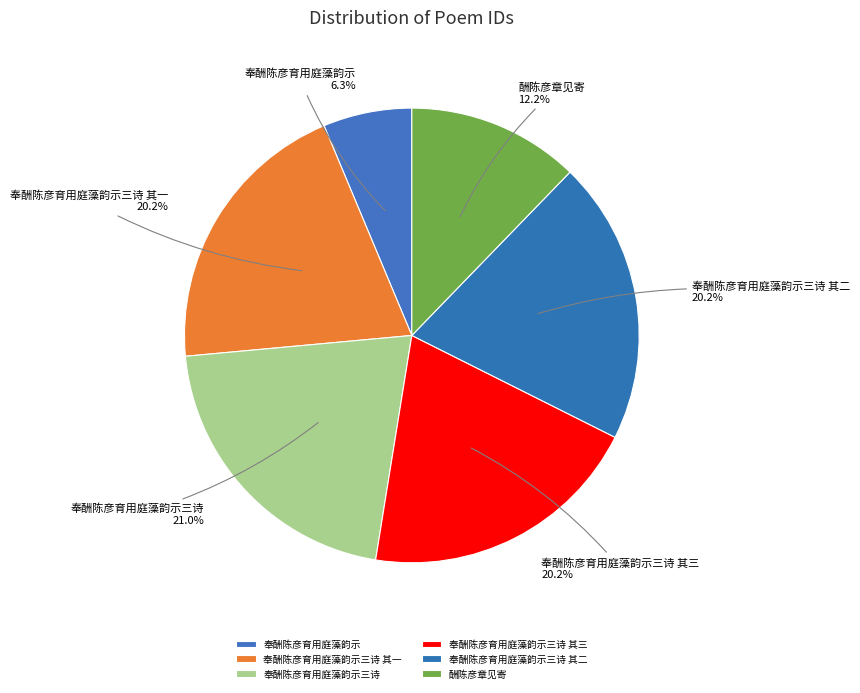

Is the sum of 奉酬陈彦育用庭藻韵示 and 奉酬陈彦育用庭藻韵示三诗 其一 greater than half?

No